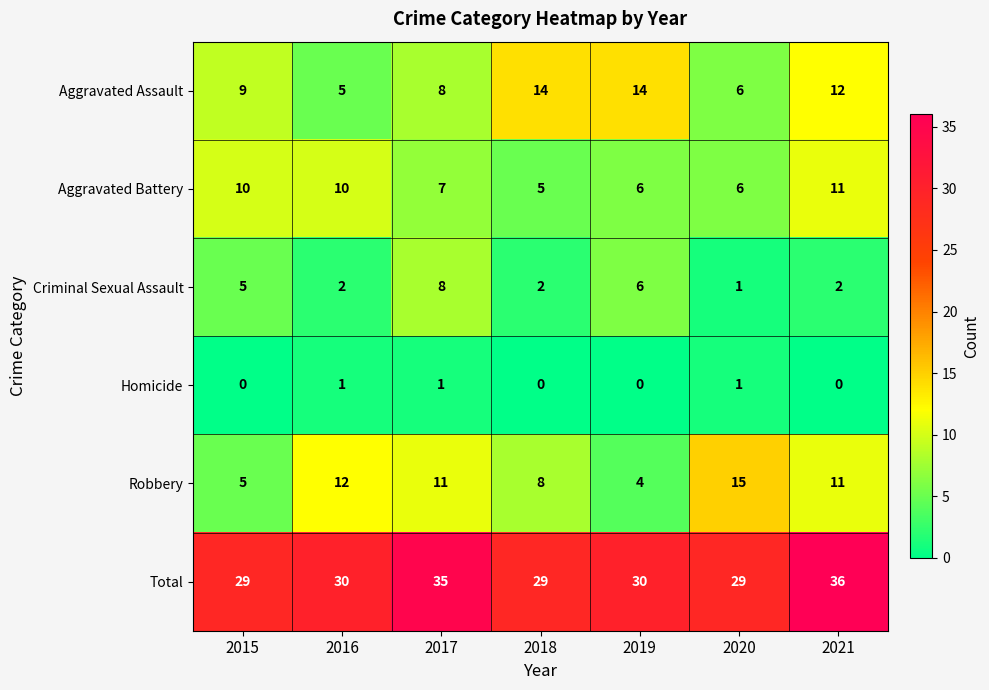

Which series changed the most between 2019 and 2020?

Robbery